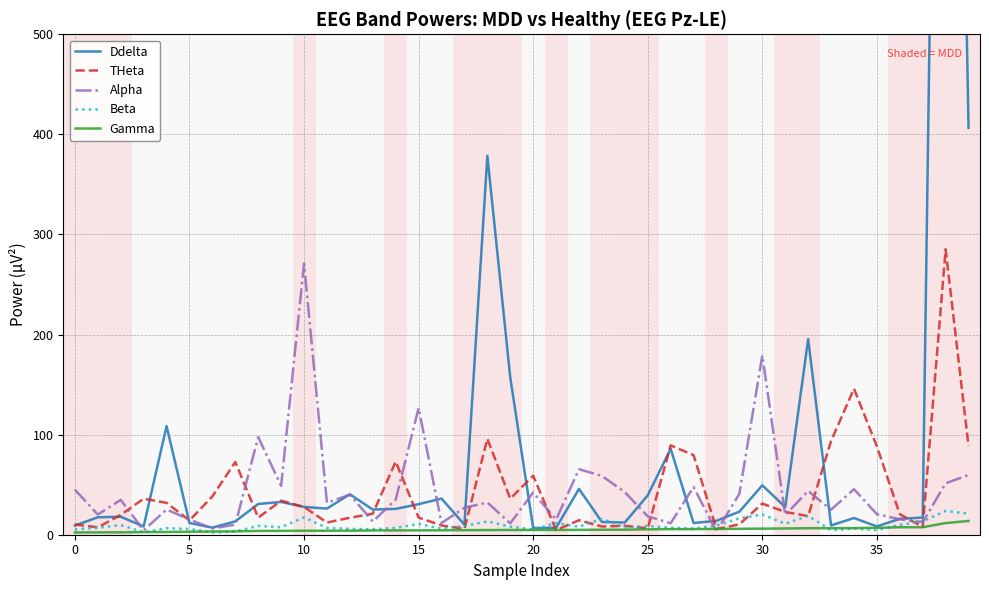

Count the number of data series in this chart.

5